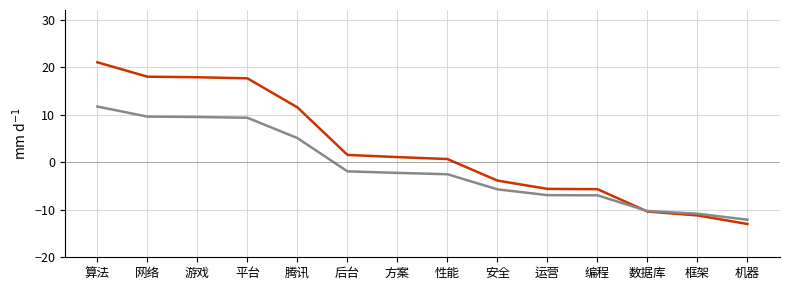

What is the difference between the highest and lowest values at 运营?

1.3